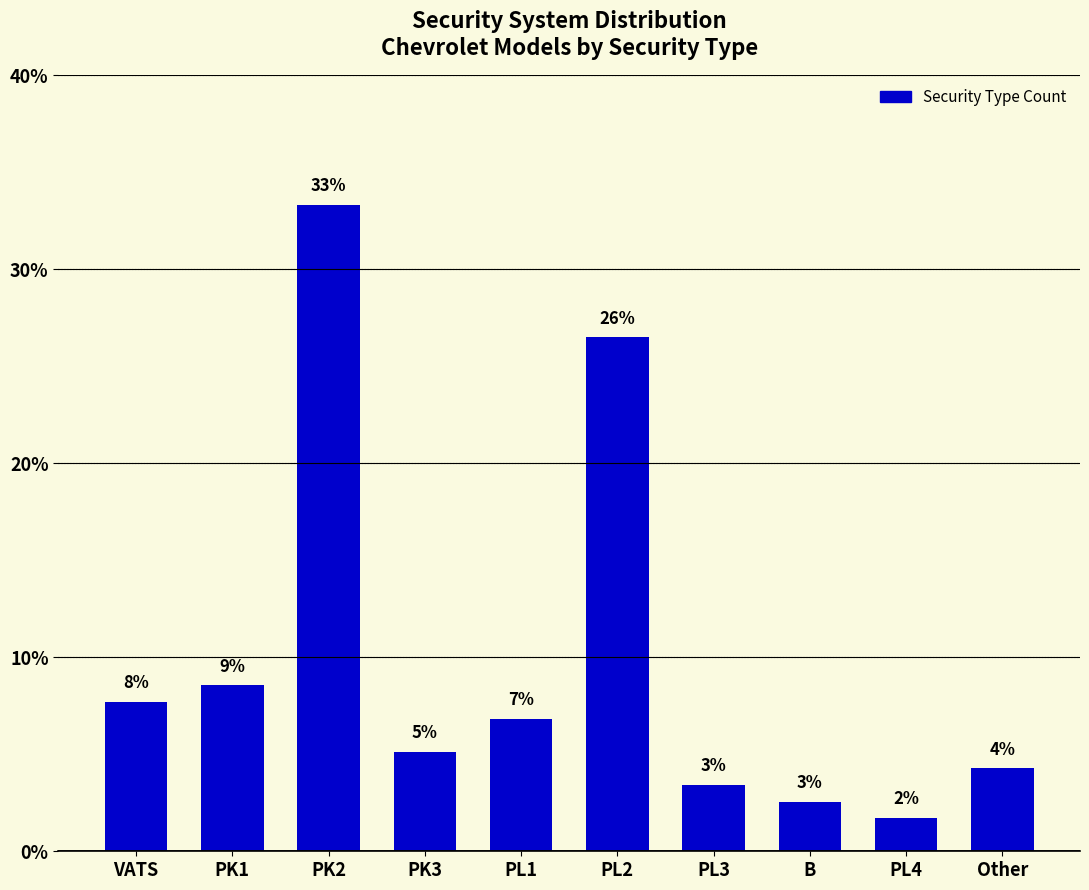

Does the chart contain any negative values?

No